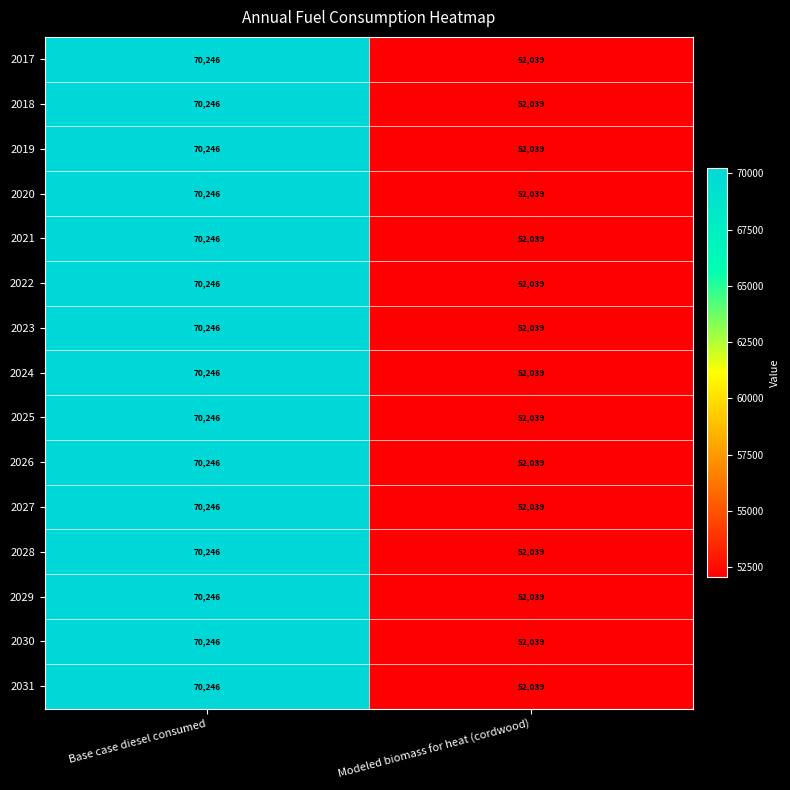

What is the total value across all series at Modeled biomass for heat (cordwood)?

780585